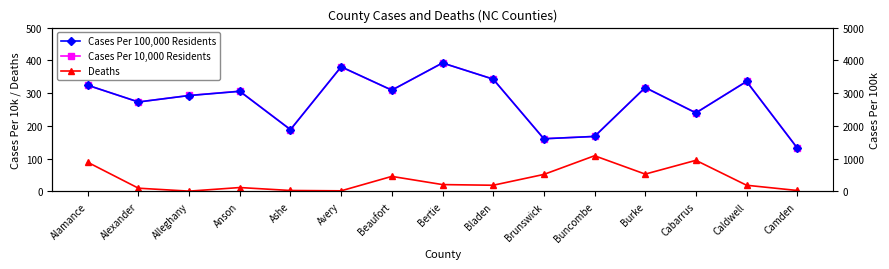

True or false: Deaths and Cases Per 10,000 Residents intersect in this chart.

False